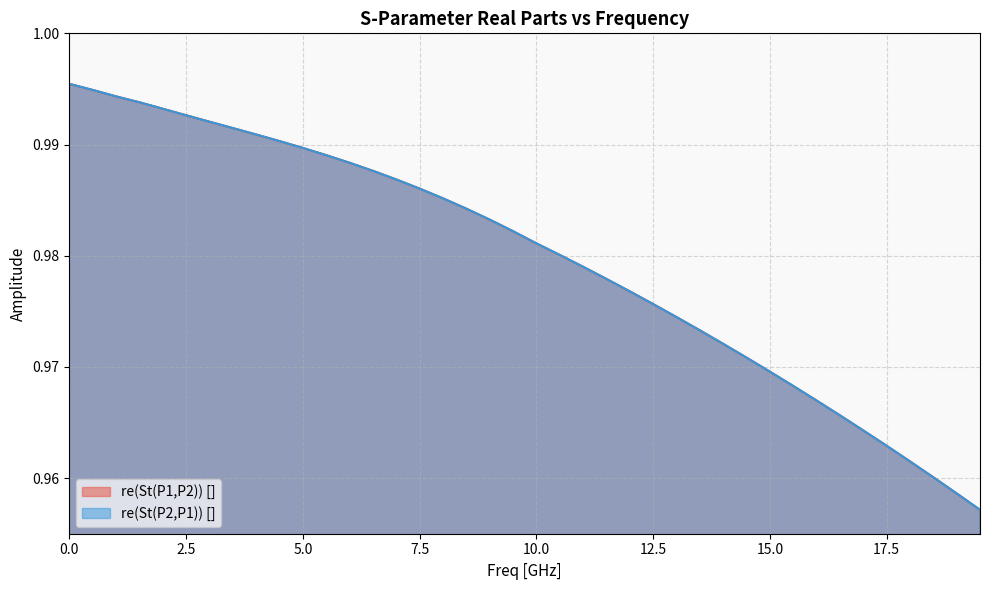

List the series in order of their peak value, lowest first.

re(St(P1,P2)) [], re(St(P2,P1)) []